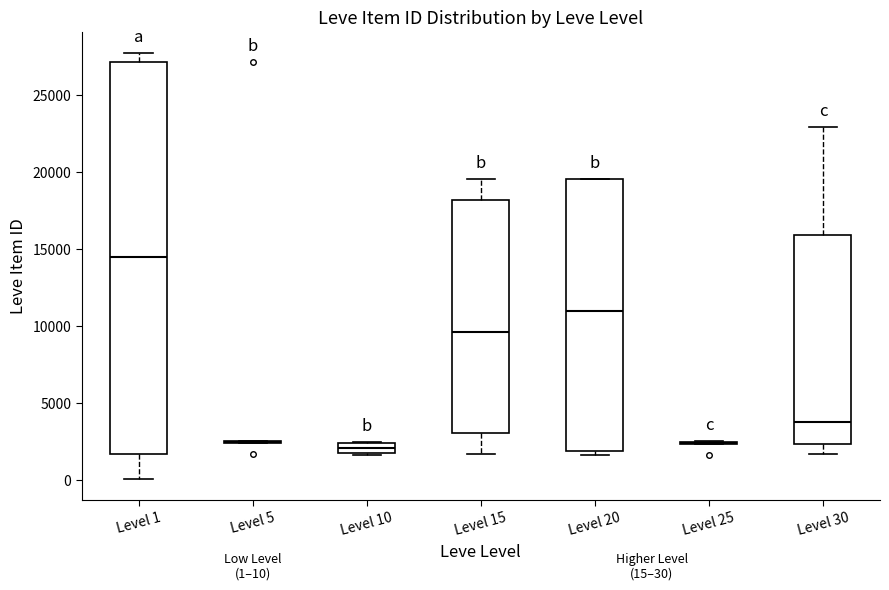

Which box is the tallest, from its lower edge to its upper edge?

Level 1